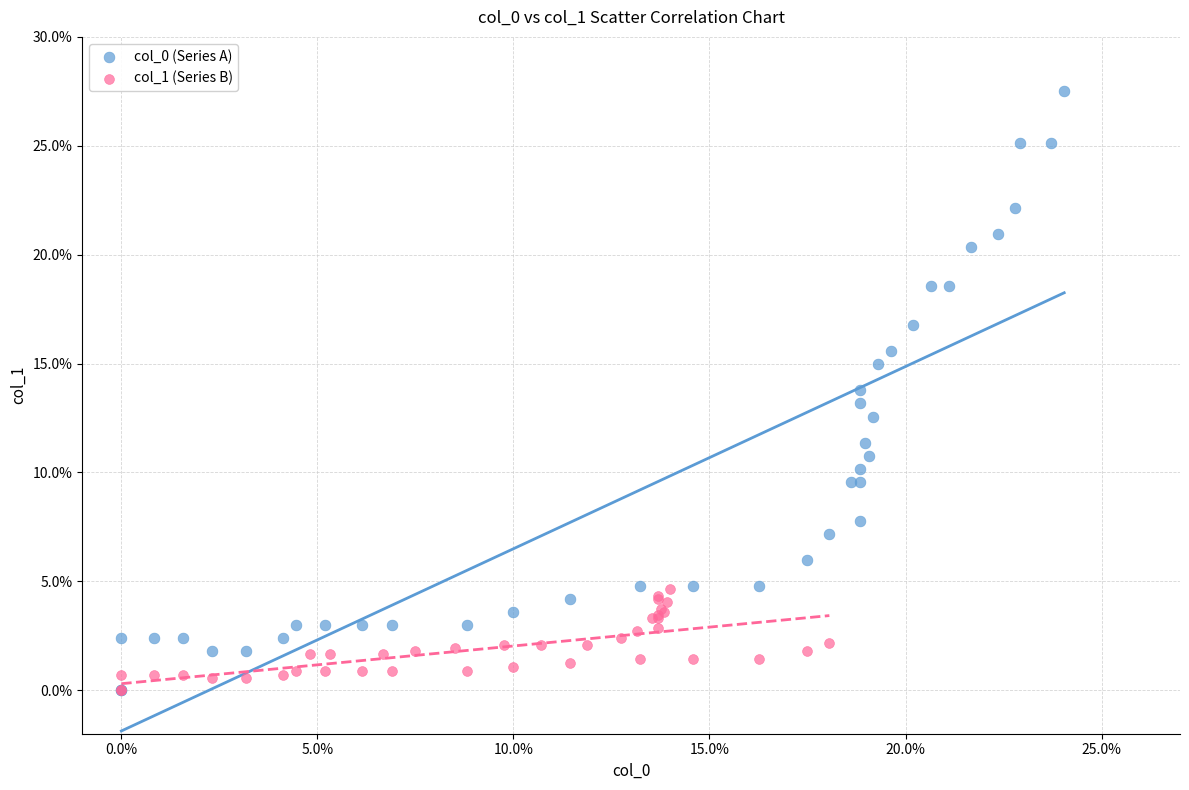

Which series reaches the maximum Y coordinate?

col_0 (Series A)